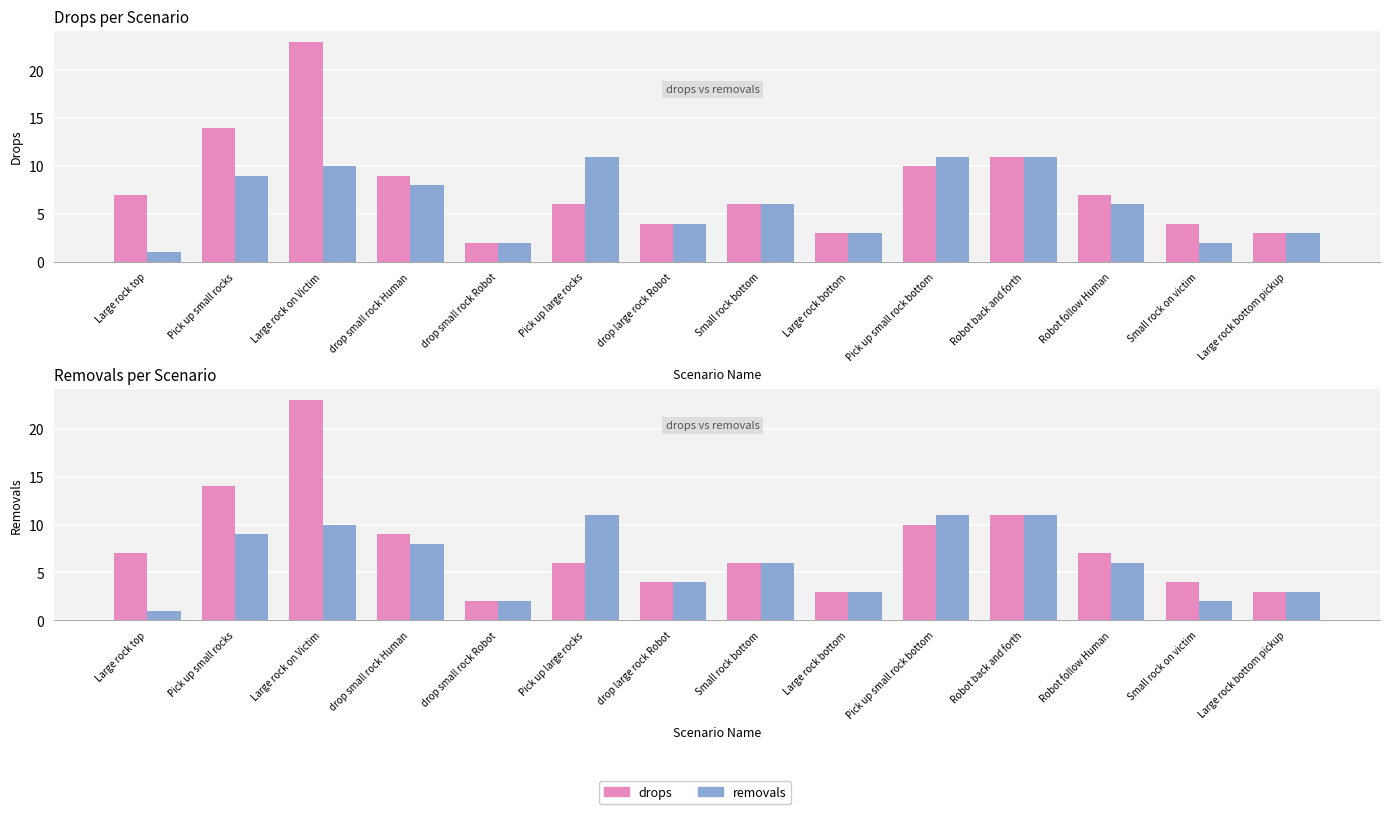

How many bars are there in each group?

2